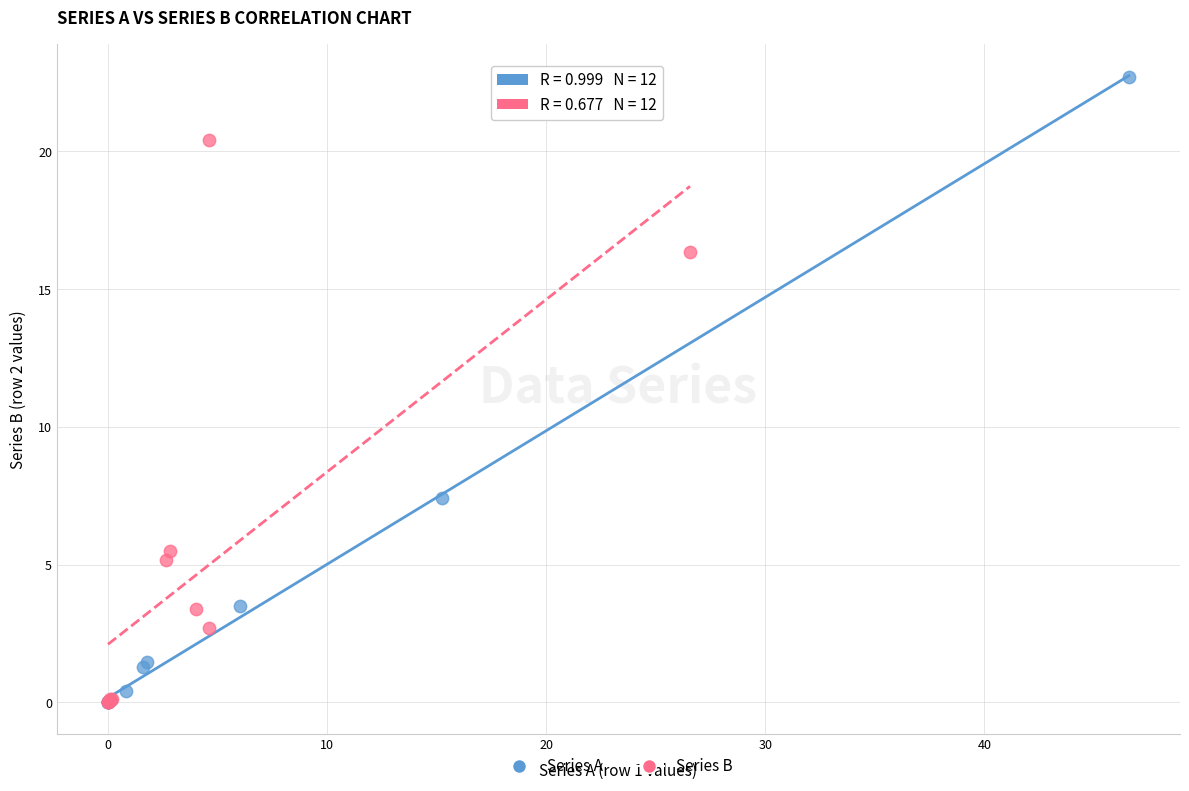

Which series has the widest spread of Y values?

Series A